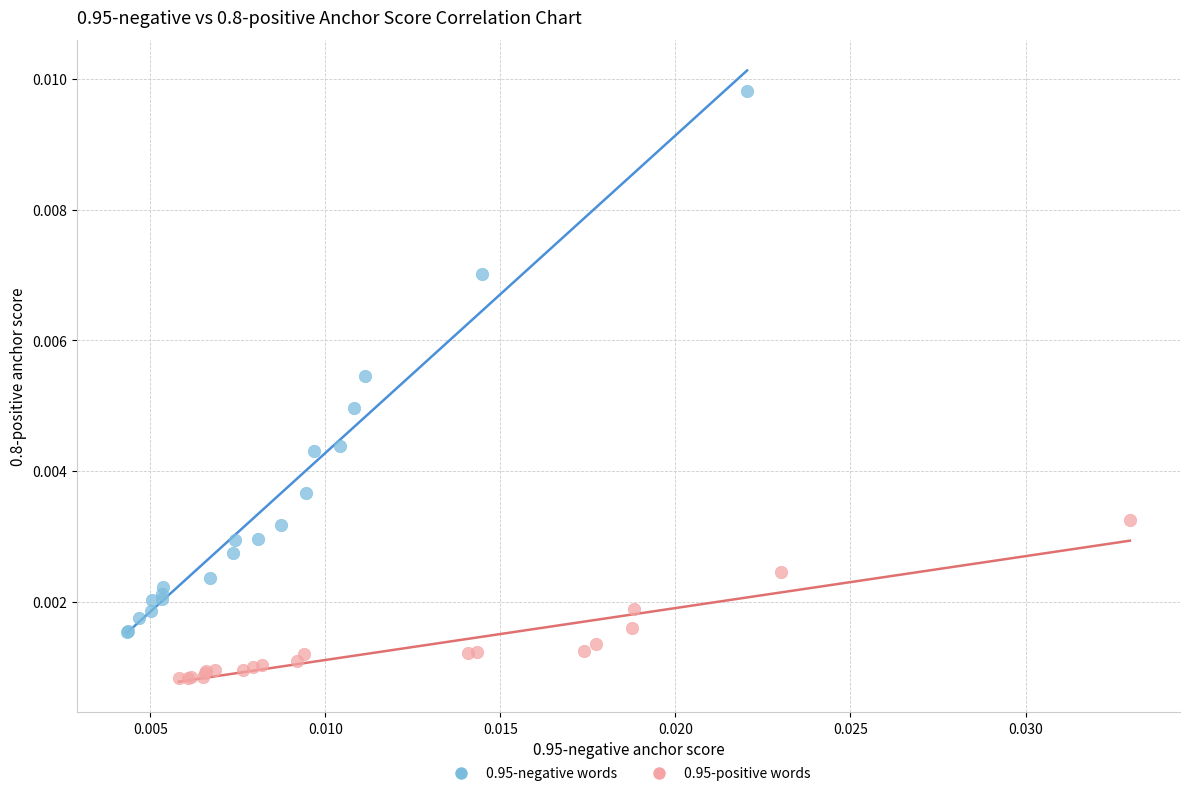

Which series contains the highest Y value?

0.95-negative words